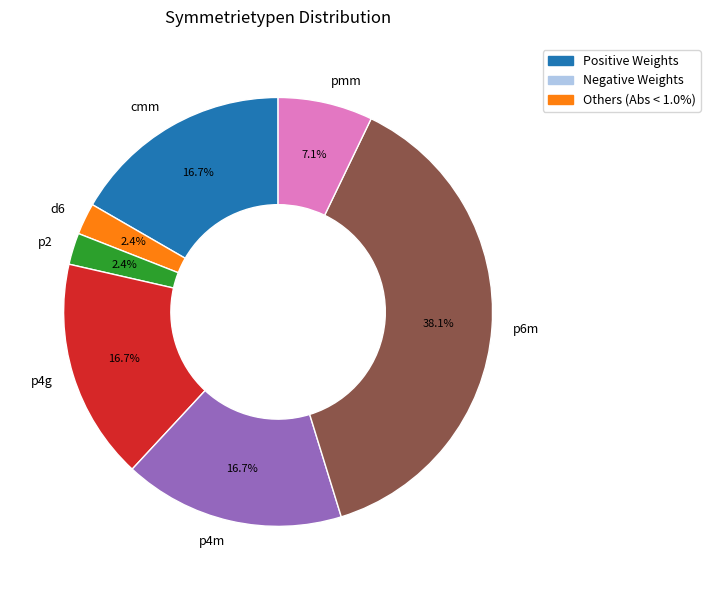

What percentage is NOT represented by cmm?

83.3%